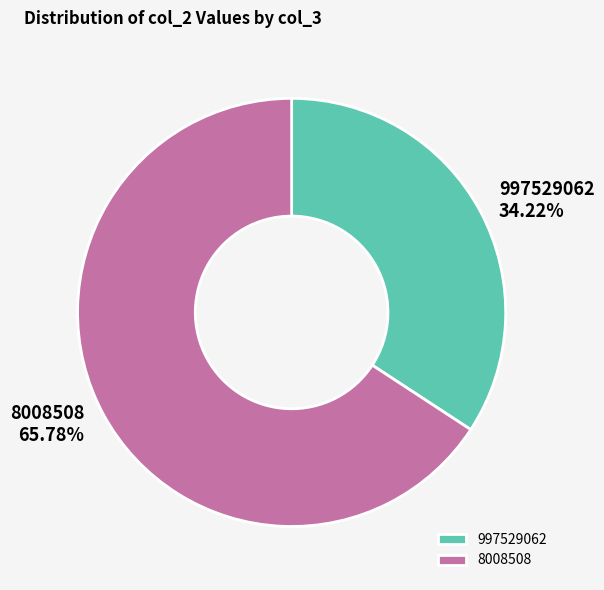

Is the sum of 8008508 and 997529062 greater than half?

Yes